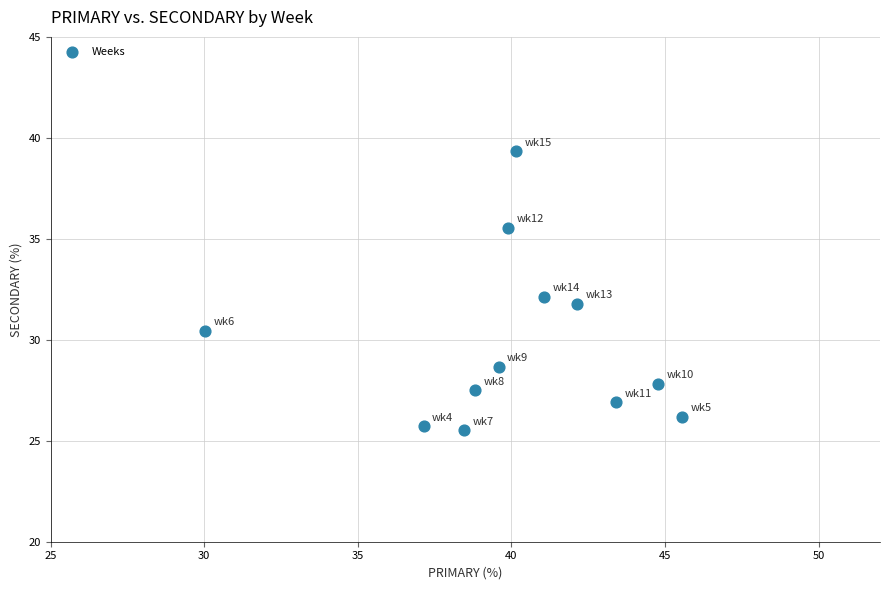

What is the average Y value?

29.8